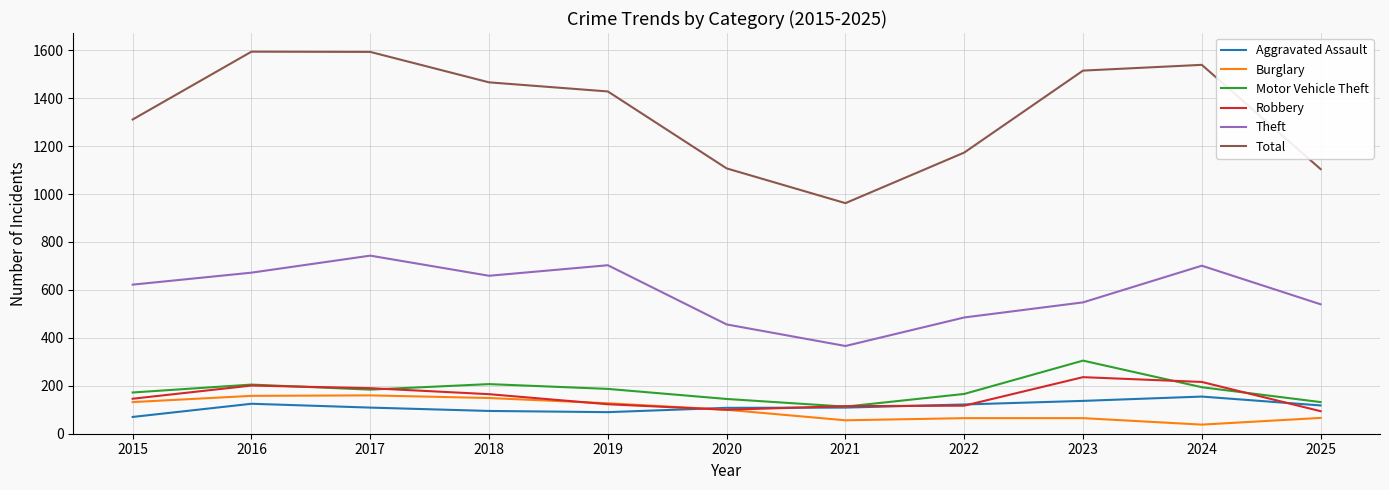

The value of Total at 2019 is 2022. True or false?

False